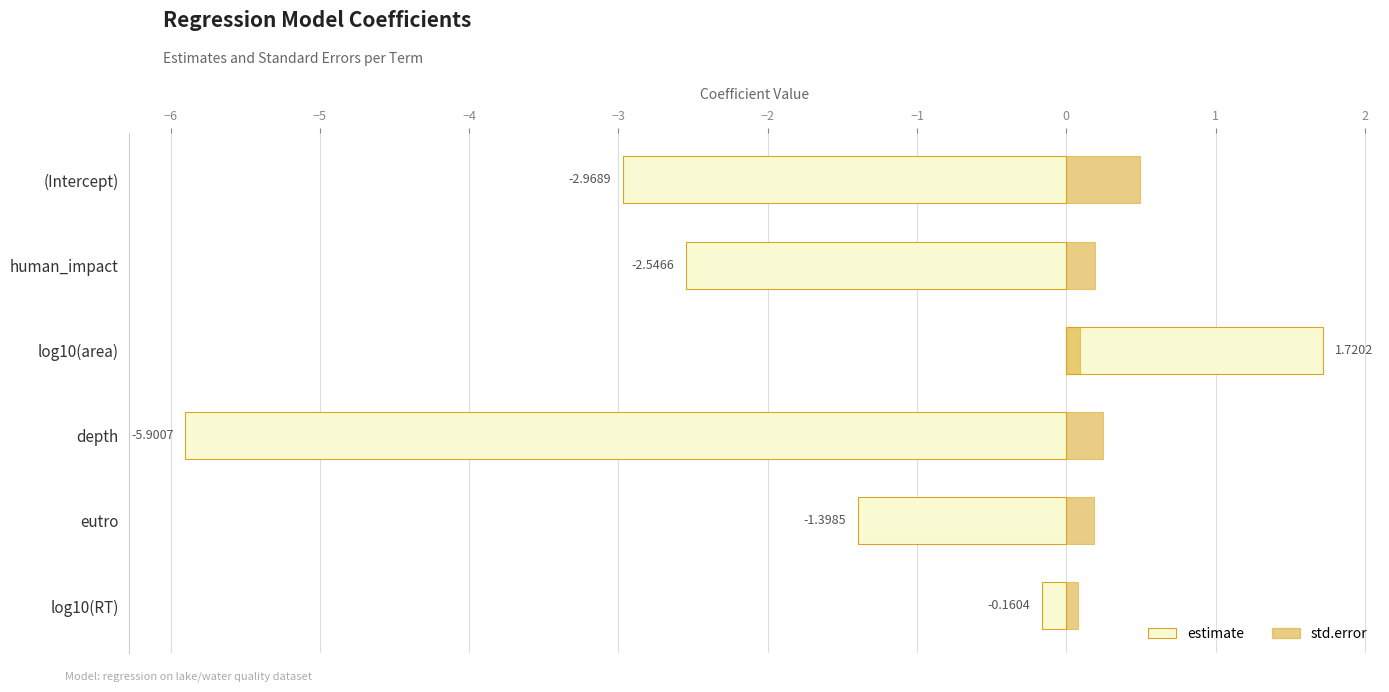

What are all the series names shown in the legend?

estimate, std.error